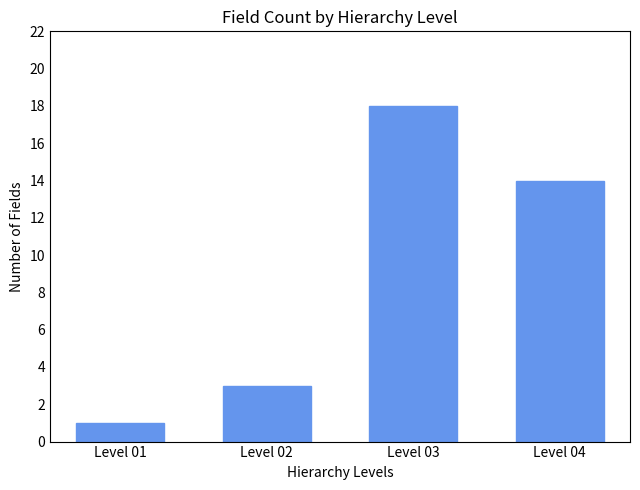

What is the maximum value shown in the chart?

18